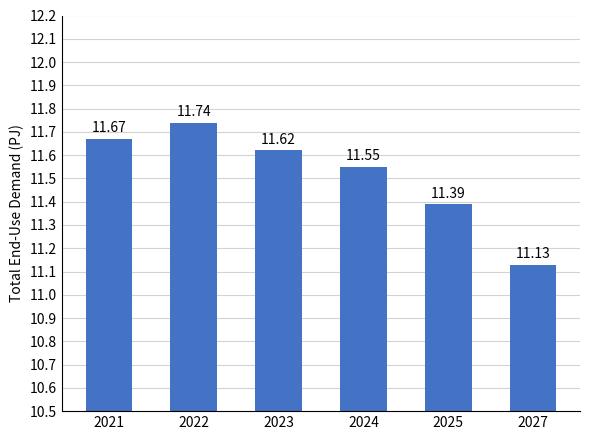

Rank the categories by value from highest to lowest.

2022, 2021, 2023, 2024, 2025, 2027